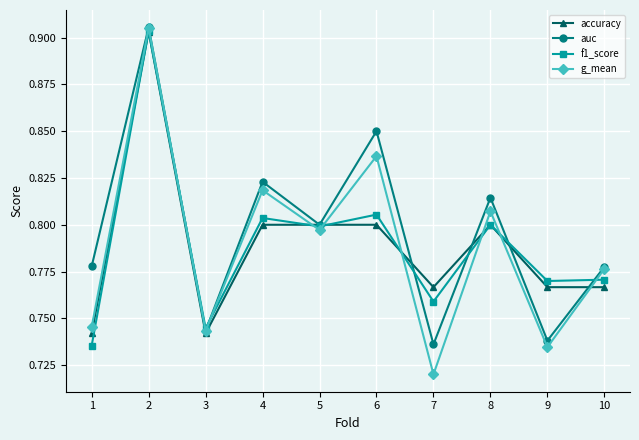

At which category does the chart reach its minimum across all series?

7